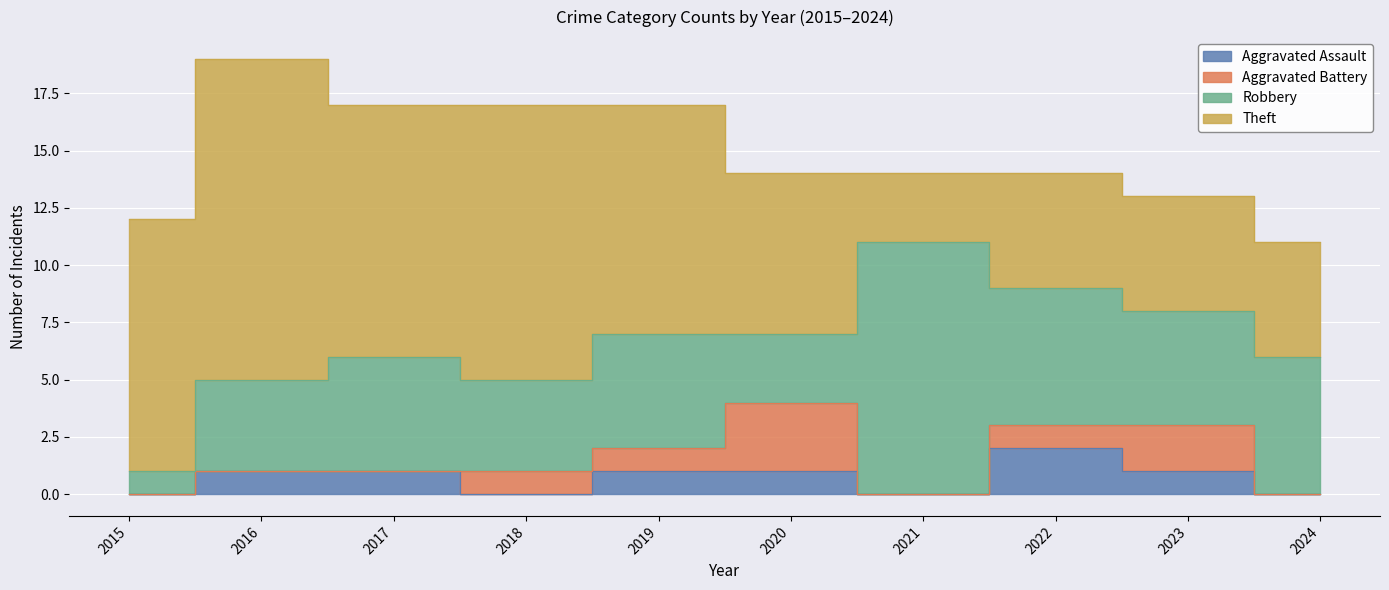

Reading right to left, list all the values displayed in this chart.

Aggravated Assault: 2024=0	2023=1	2022=2	2021=0	2020=1	2019=1	2018=0	2017=1	2016=1	2015=0
Aggravated Battery: 2024=0	2023=2	2022=1	2021=0	2020=3	2019=1	2018=1	2017=0	2016=0	2015=0
Robbery: 2024=6	2023=5	2022=6	2021=11	2020=3	2019=5	2018=4	2017=5	2016=4	2015=1
Theft: 2024=5	2023=5	2022=5	2021=3	2020=7	2019=10	2018=12	2017=11	2016=14	2015=11